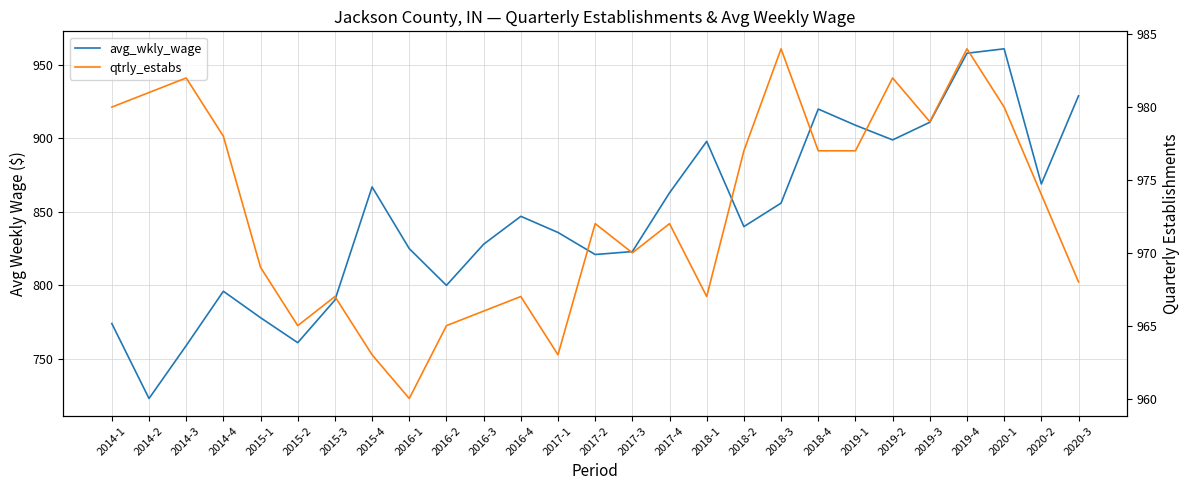

What is the difference between the avg_wkly_wage values at 2020-2 and 2019-4?

89